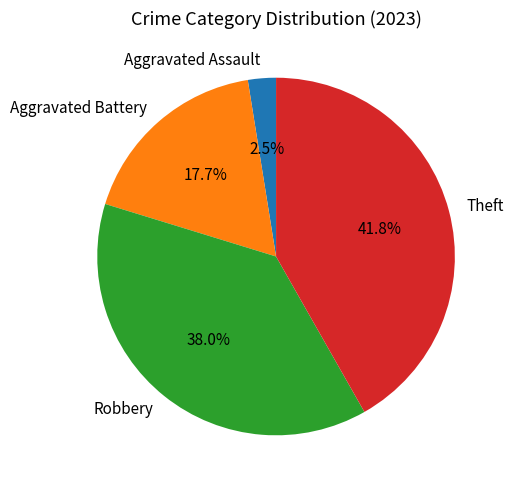

To the nearest percent, what is the average slice percentage?

25%